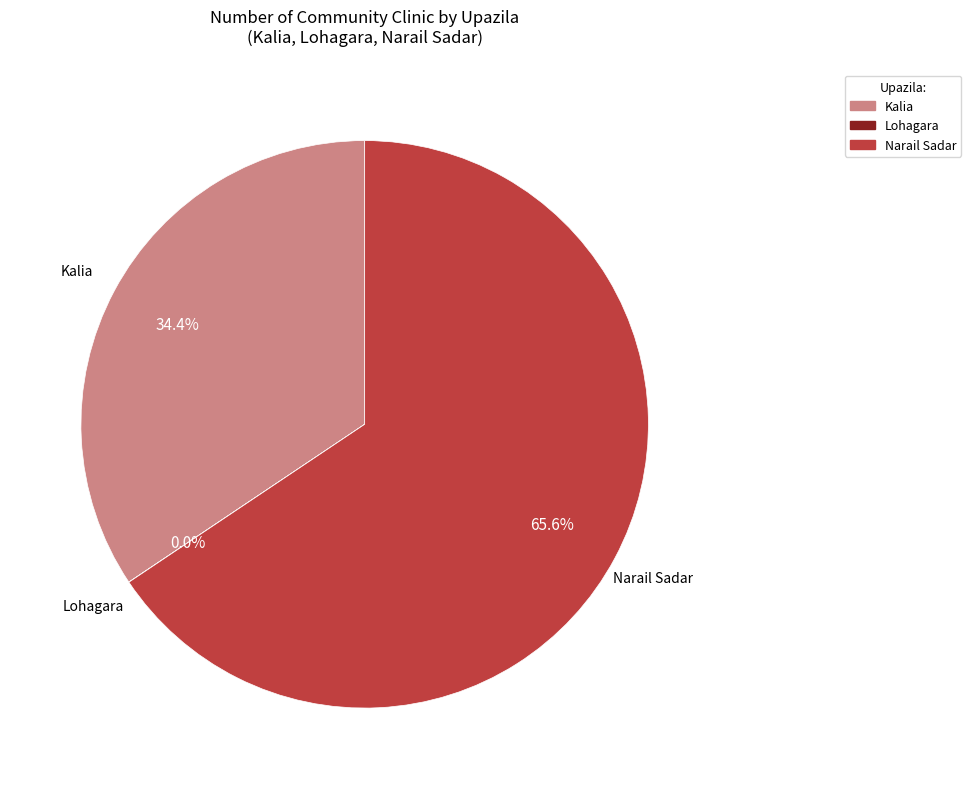

Which category has the biggest portion of the pie?

Narail Sadar